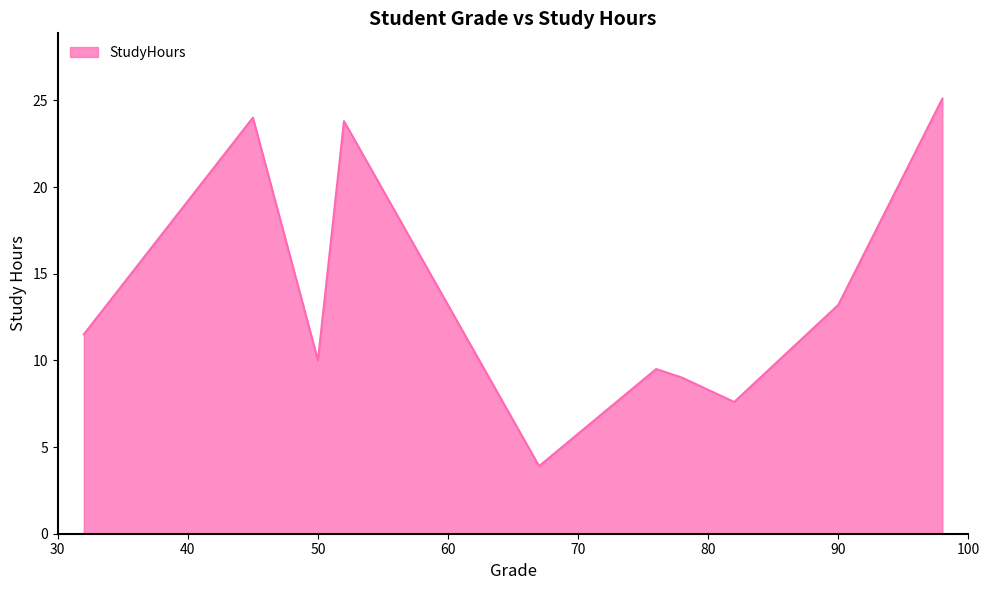

What is the smallest value displayed?

3.9